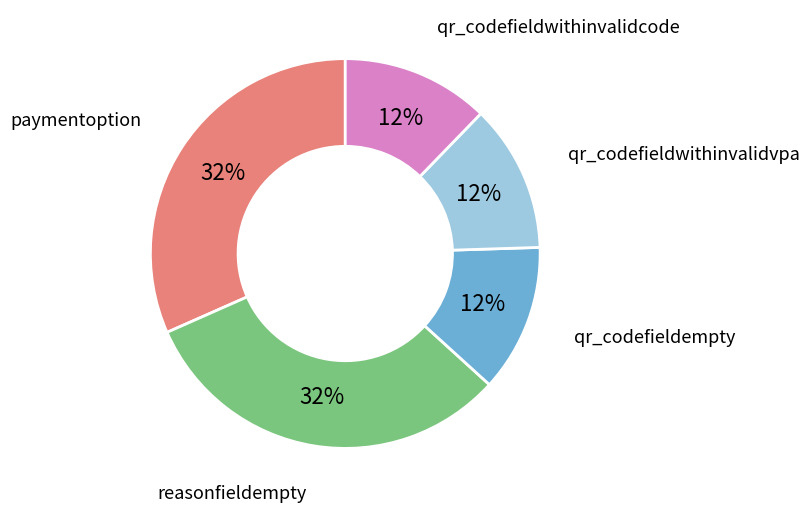

Is there a majority slice in this chart?

No